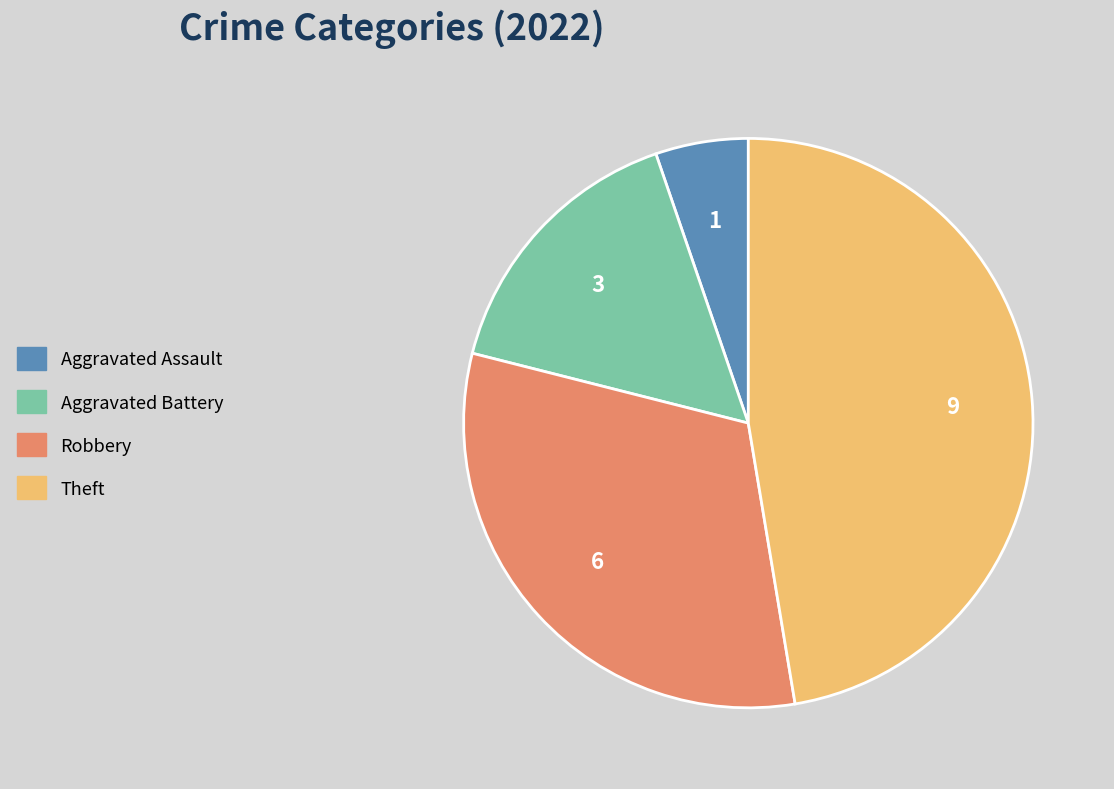

Is Aggravated Assault the majority of the pie?

No